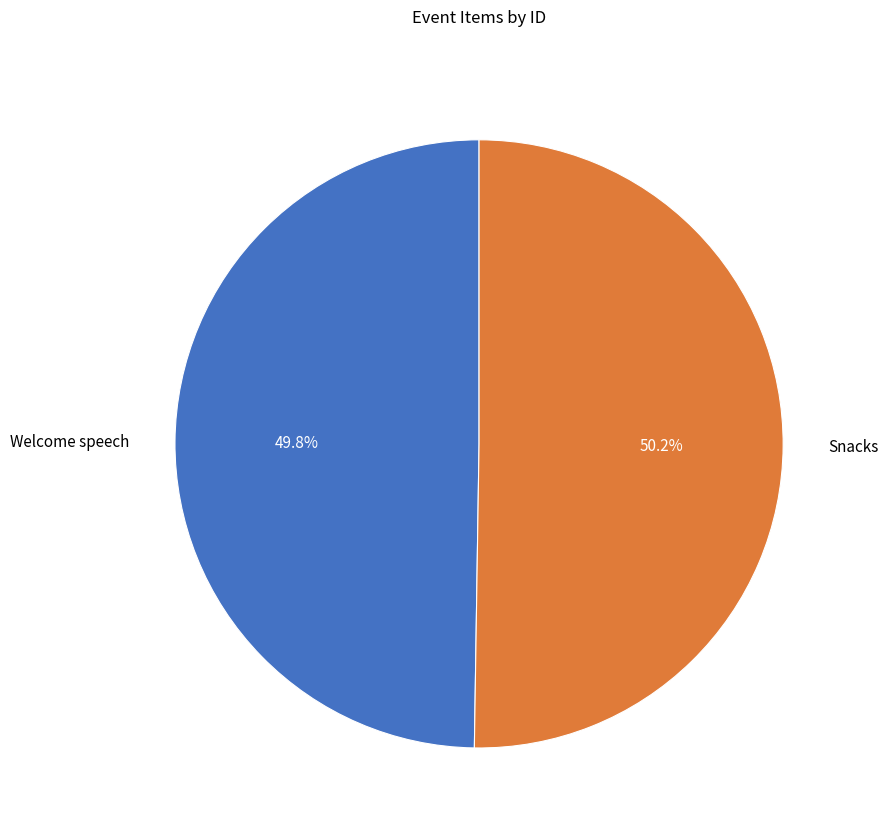

What is the ratio of the value at Snacks to the value at Welcome speech?

1.0